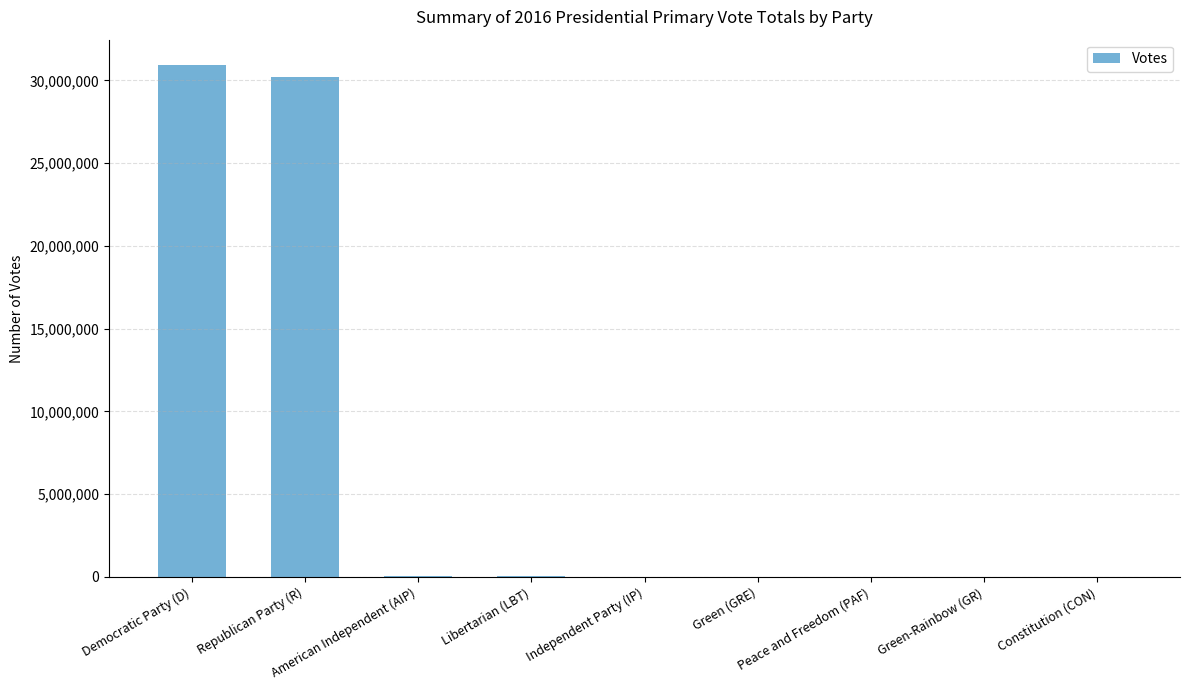

What is the sum of all values?

61282480